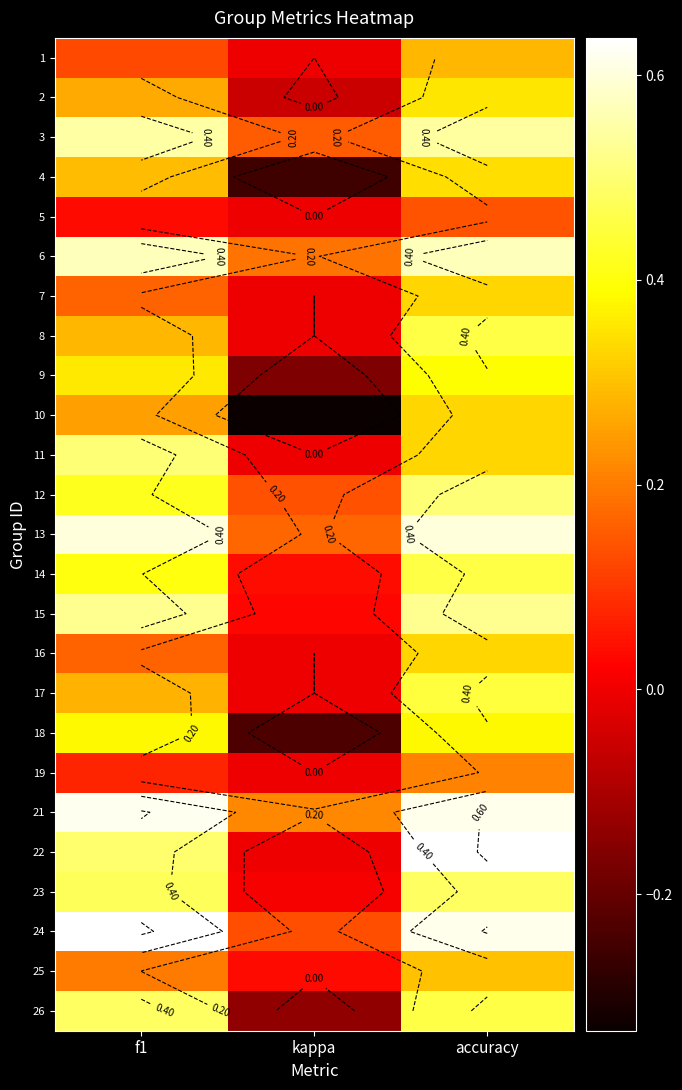

At which category is the sum across all series the highest?

accuracy